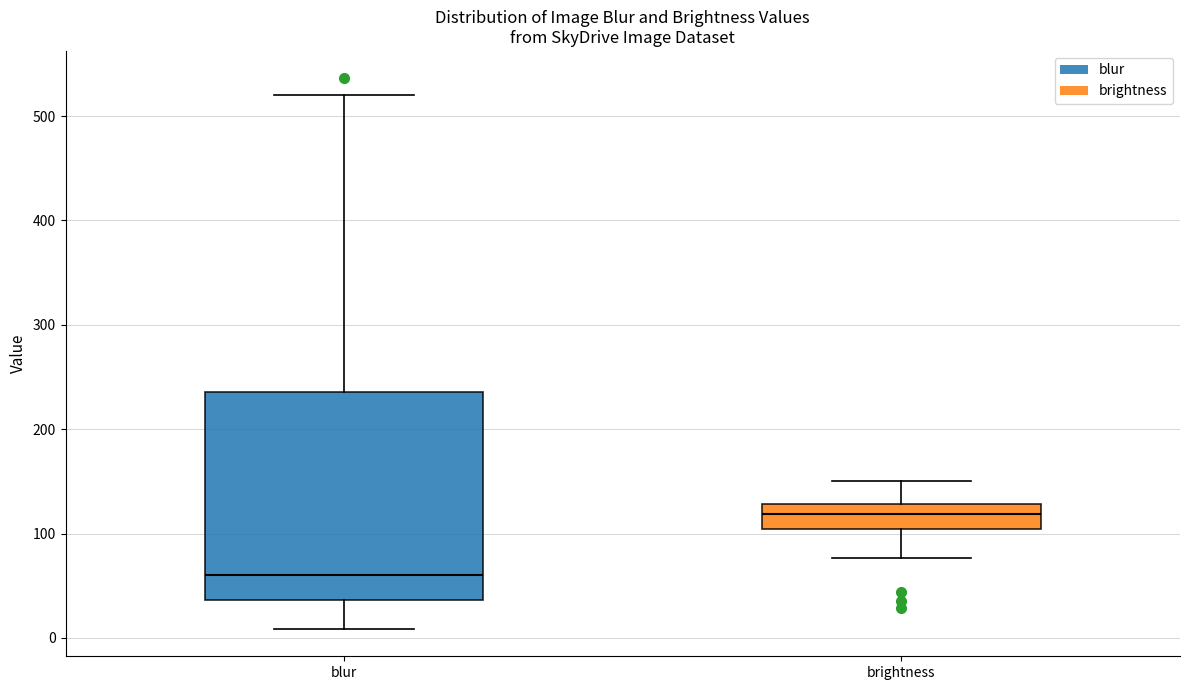

Reading left to right, transcribe this box plot: for each box, give where its median line is, the range the box spans, and where its two whiskers end, as read against the y-axis. The values are not printed on the chart, so give them approximately, as read against the axis.

blur: median 60, box 40 to 240, whiskers 10 to 520
brightness: median 120, box 100 to 130, whiskers 80 to 150